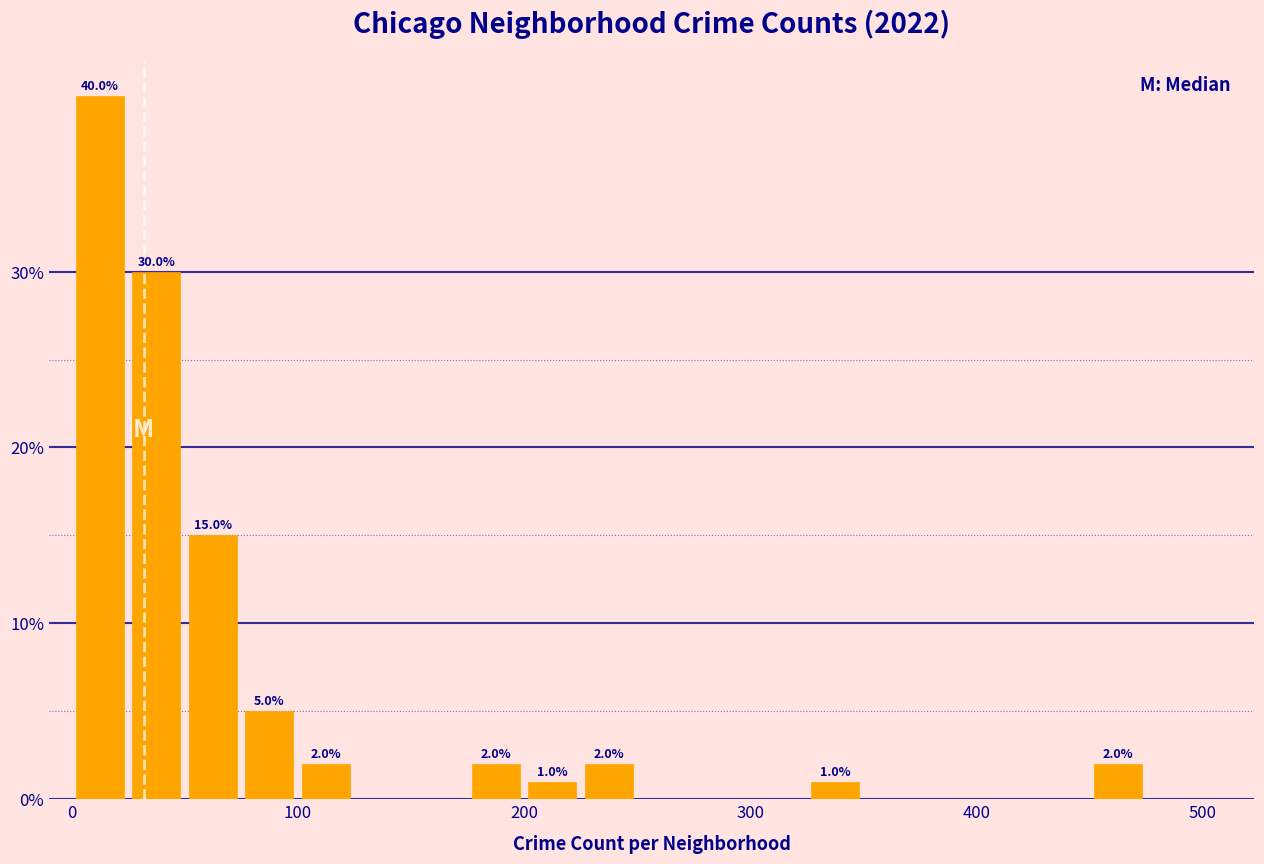

Around what value on the x-axis is the tallest bar? Give the approximate position of its centre, as read against the axis.

10